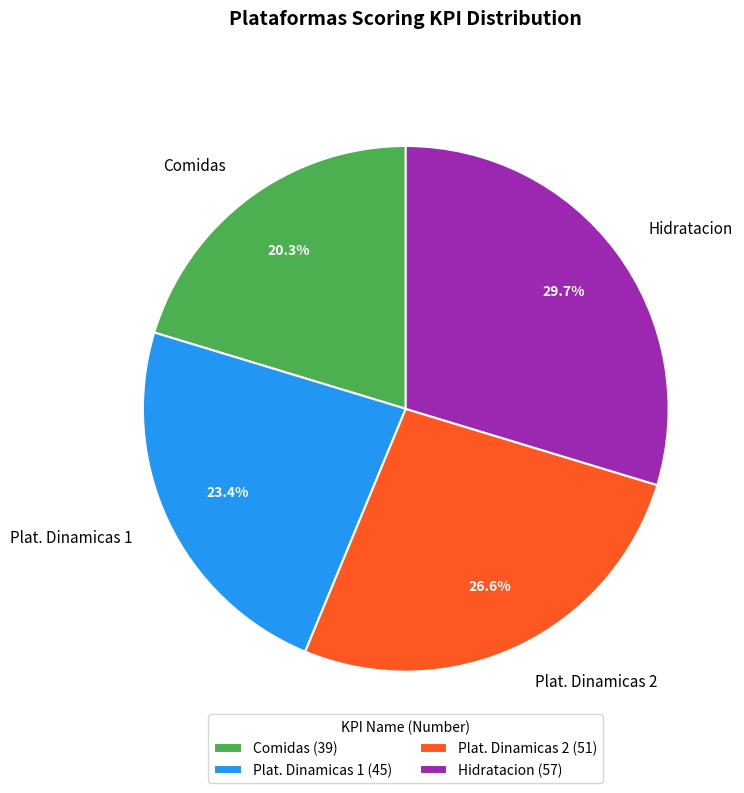

Is the sum of Plat. Dinamicas 2 and Comidas greater than half?

No